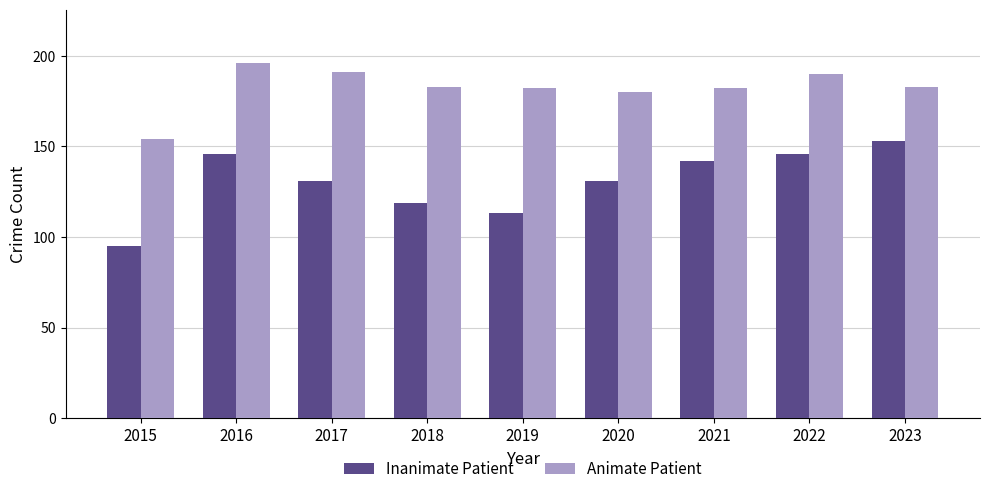

How many groups of bars are there?

9